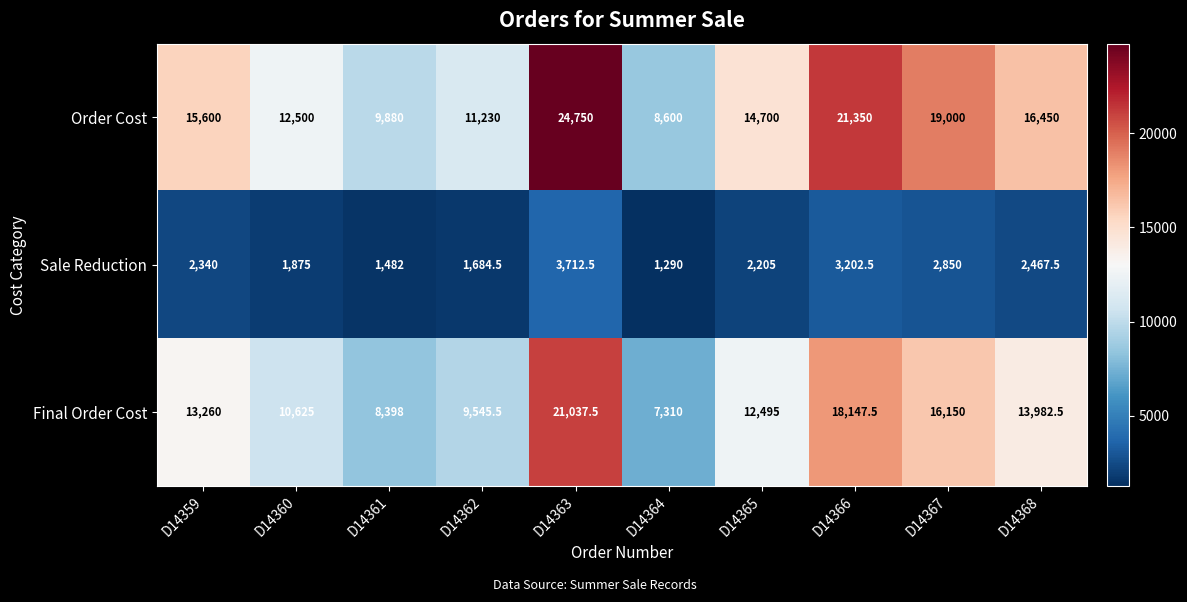

At how many categories does at least one series exceed 12357?

7